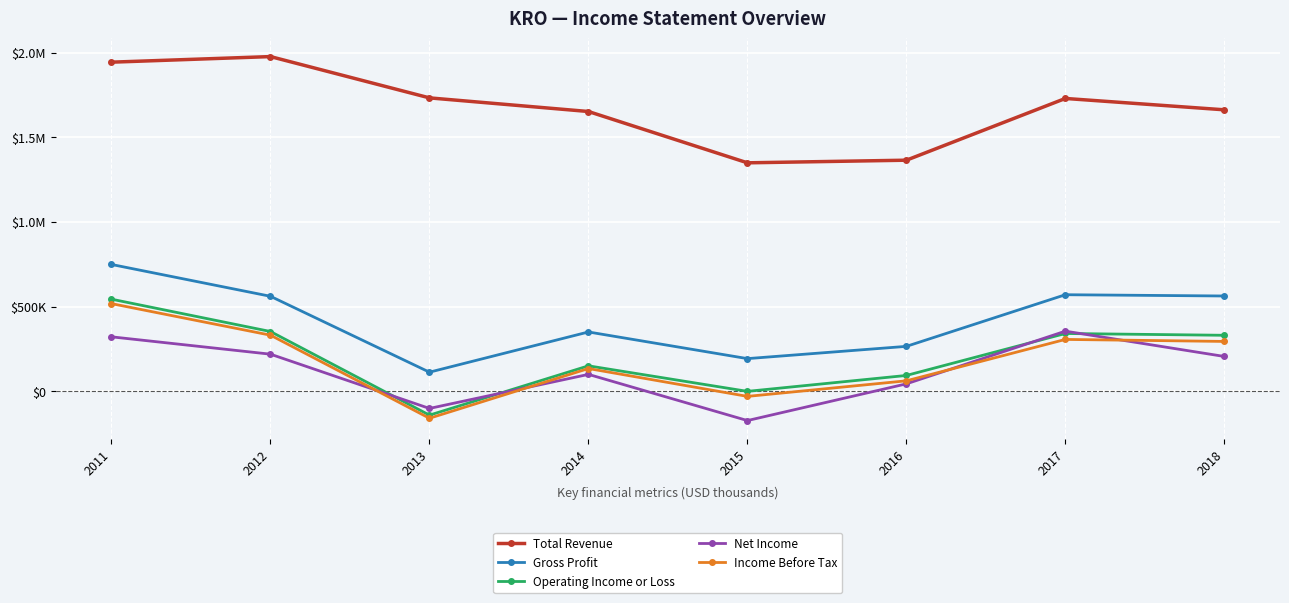

What are all the series names shown in the legend?

Total Revenue, Gross Profit, Operating Income or Loss, Net Income, Income Before Tax